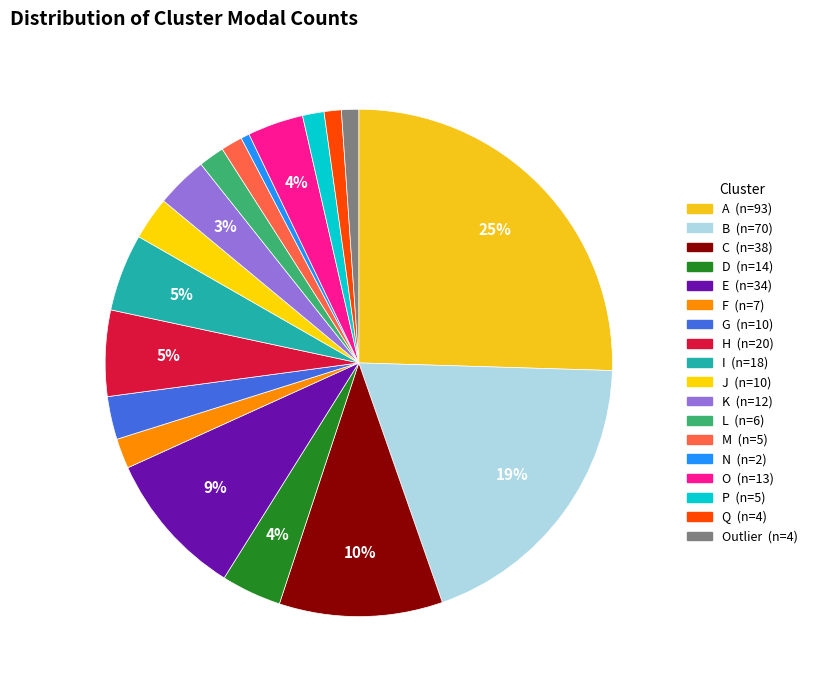

Which slice is the smallest?

N